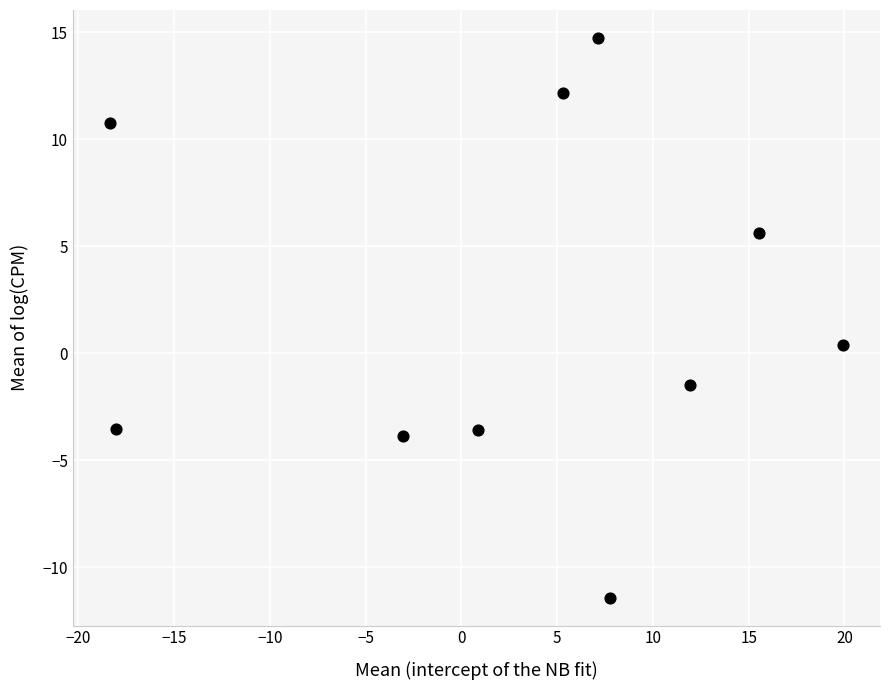

What is the average Y value?

2.0